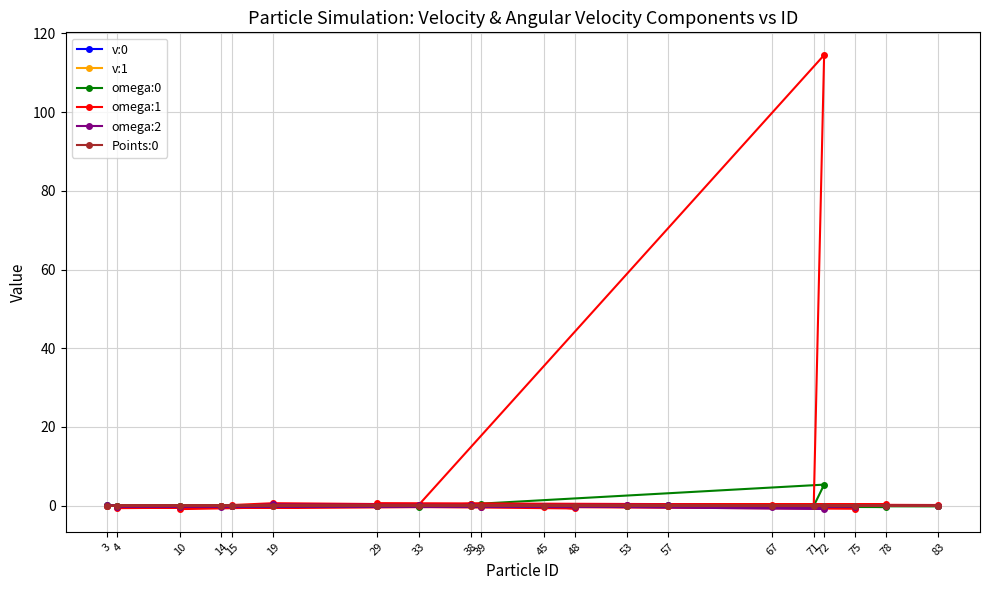

What is the minimum value for omega:1?

-0.9